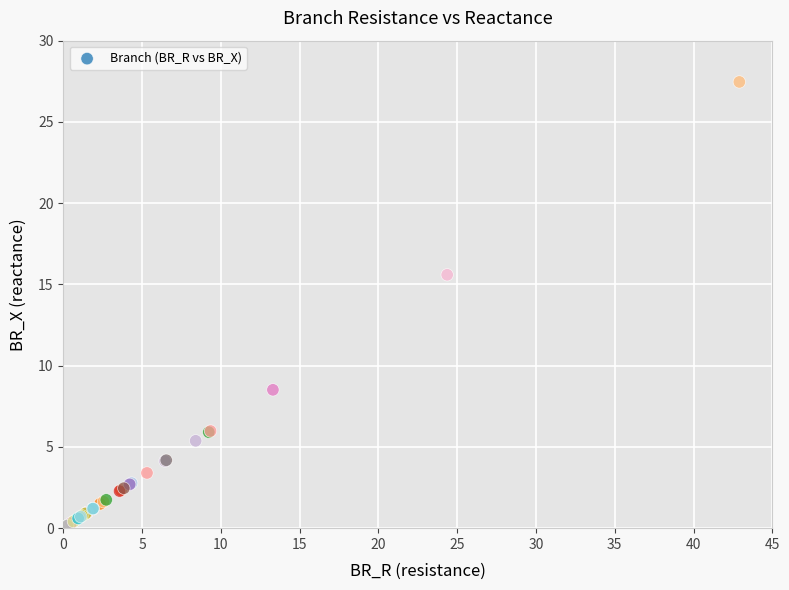

What Y value in the scatter plot is closest to 13?

15.6